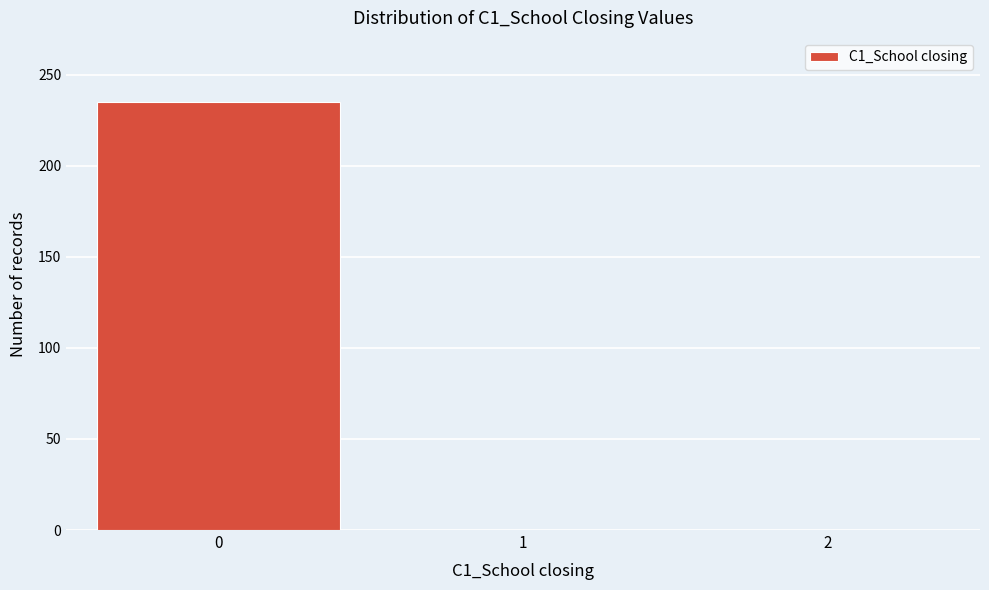

Reading left to right, extract all data points from this chart.

0=235	1=0	2=0